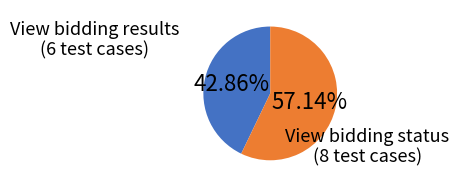

Rank the categories by value from highest to lowest.

View bidding status (8 test cases), View bidding results (6 test cases)